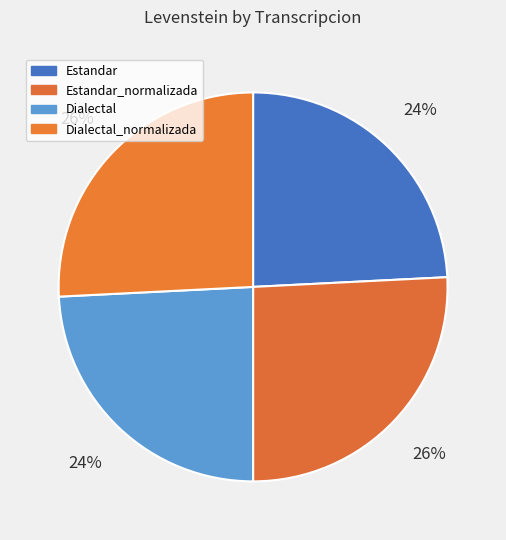

How many segments does this pie chart have?

4